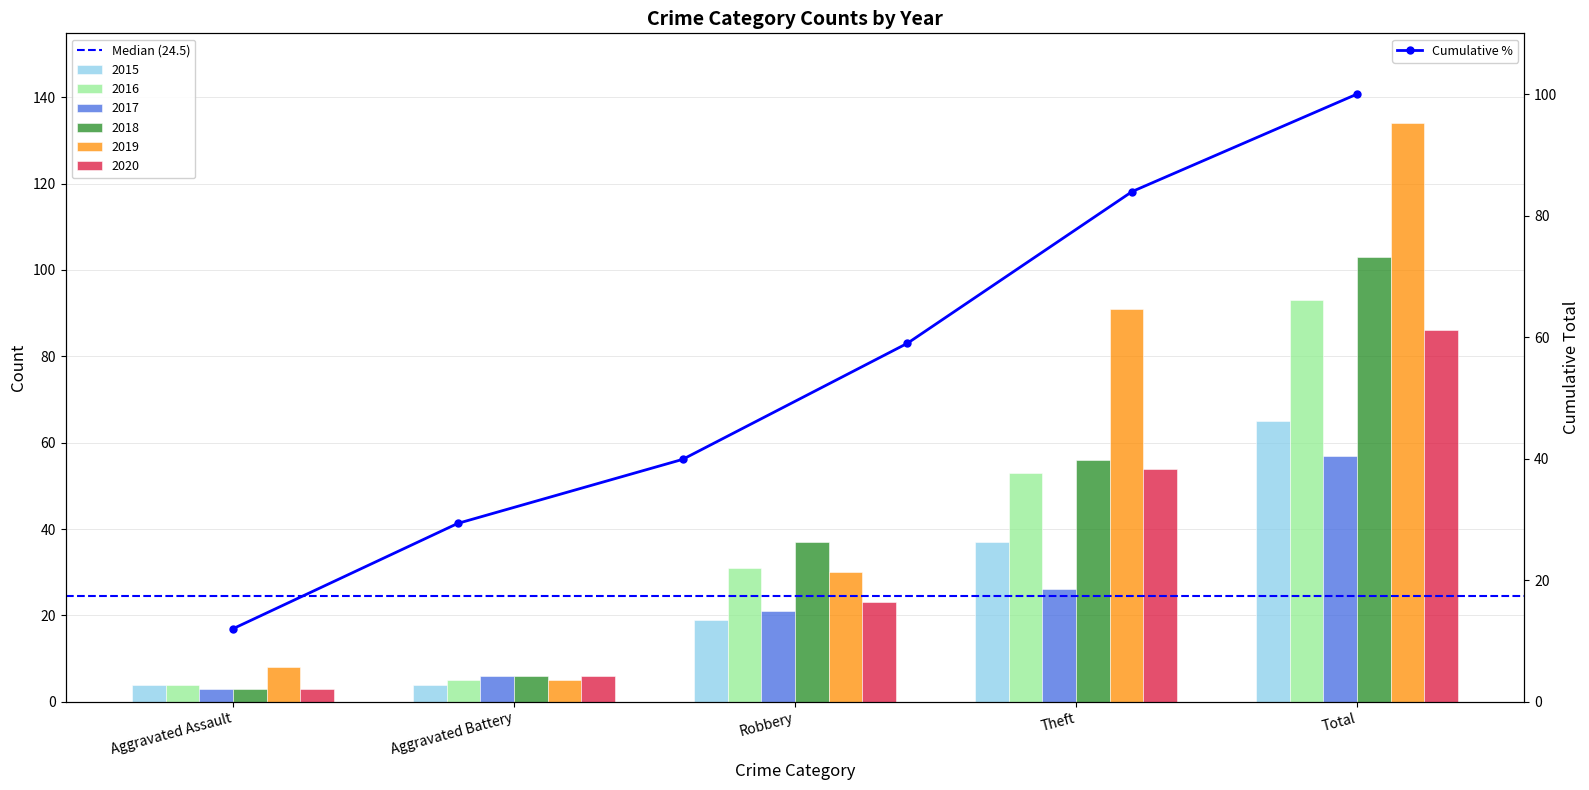

Between Robbery and Theft, which series saw the biggest shift?

2019